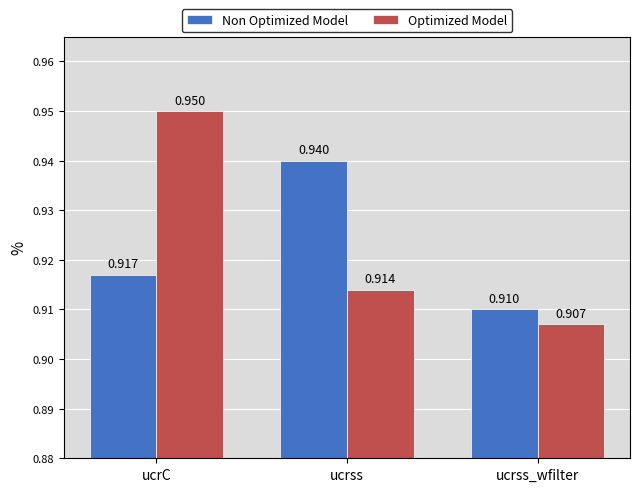

What is the total value across all series at ucrss?

1.9